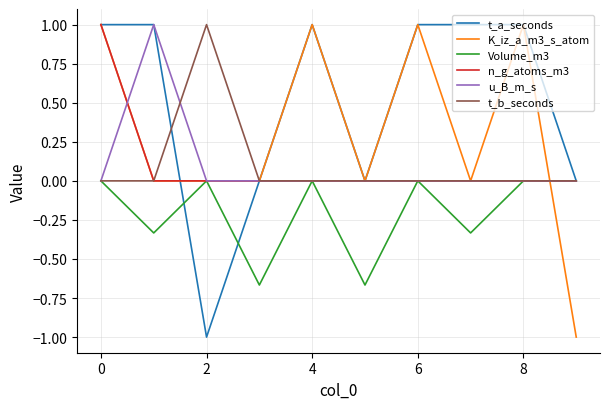

Which series has the largest total across all categories?

t_a_seconds